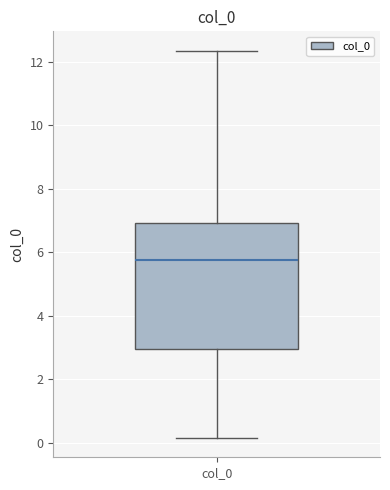

Read this box plot against the y-axis: the position of the median line, the range covered by the box, and the ends of both whiskers. The values are not printed on the chart, so give them approximately, as read against the axis.

median 5.8, box 3.0 to 7.0, whiskers 0.2 to 12.4